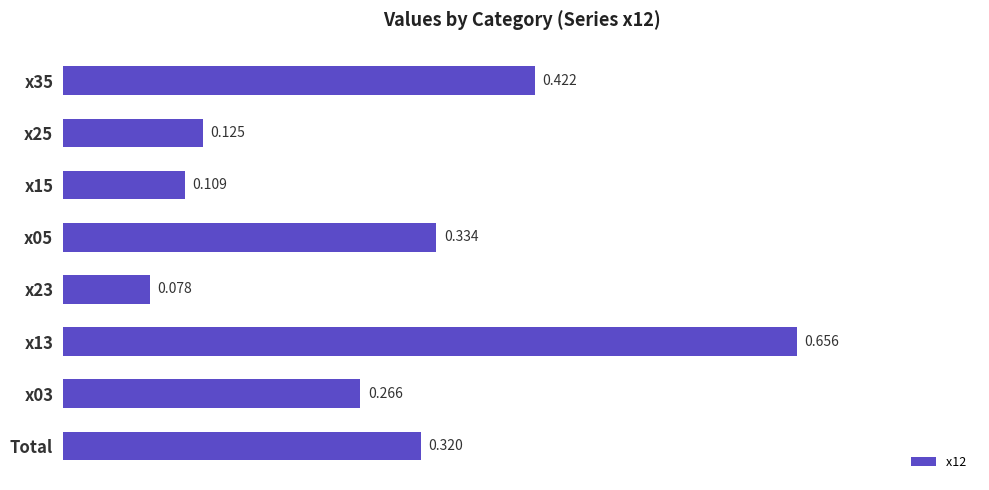

List the labels in order of value, largest first.

x13, x35, x05, Total, x03, x25, x15, x23